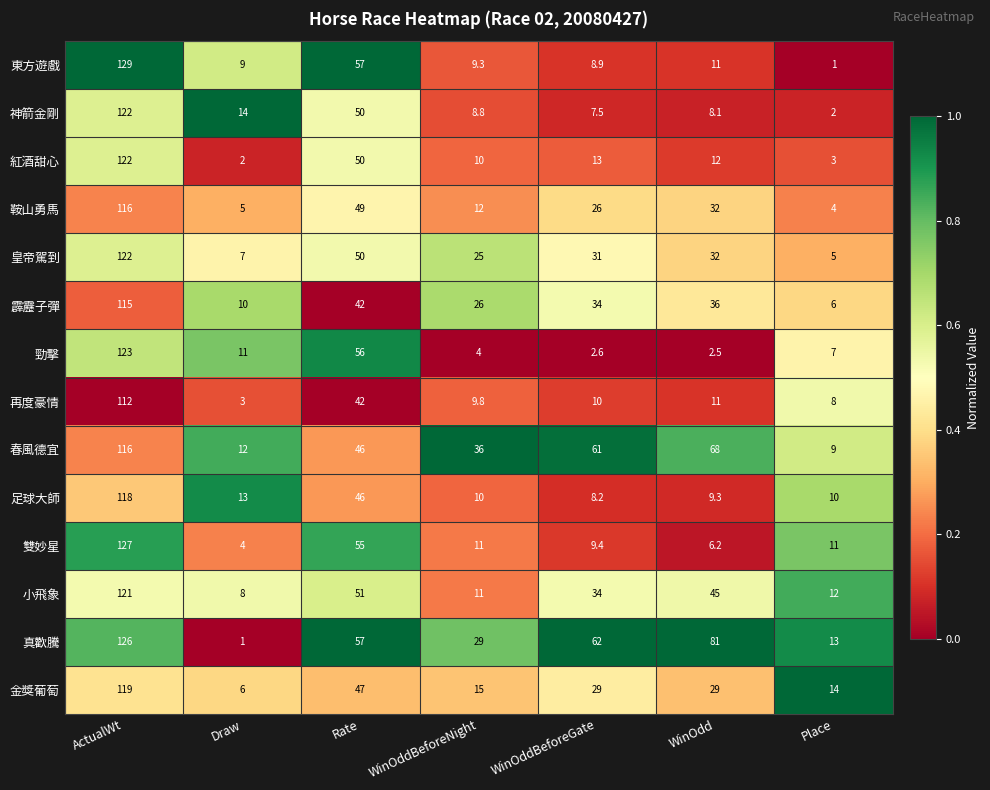

What is the total value across all series at WinOddBeforeNight?

216.9